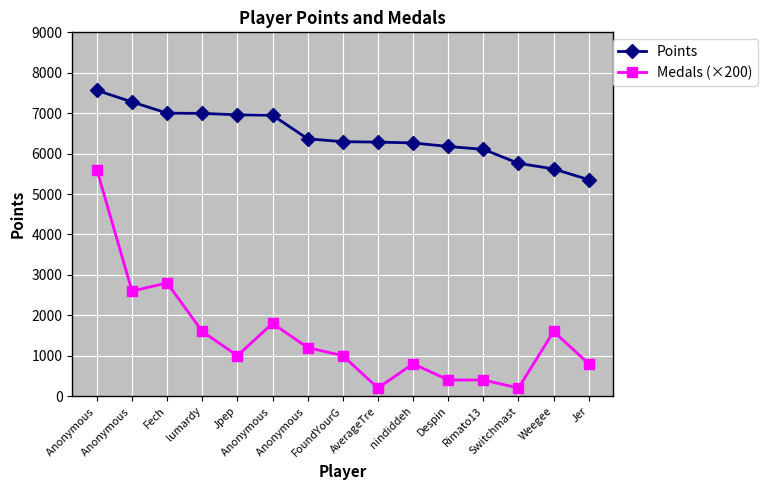

Does the chart have visible grid lines?

Yes